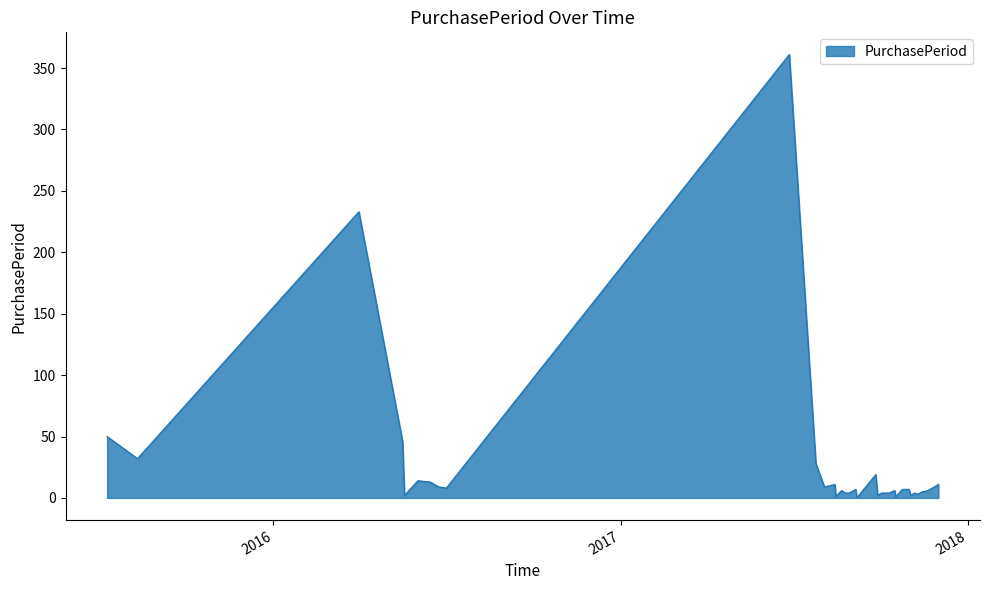

What is the difference between the maximum and minimum values?

360